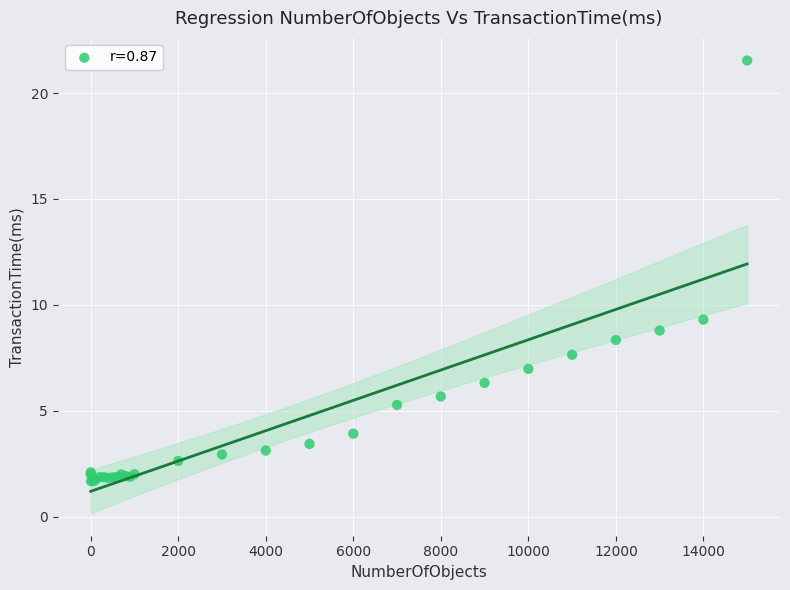

What Y value in the scatter plot is closest to 11?

9.3